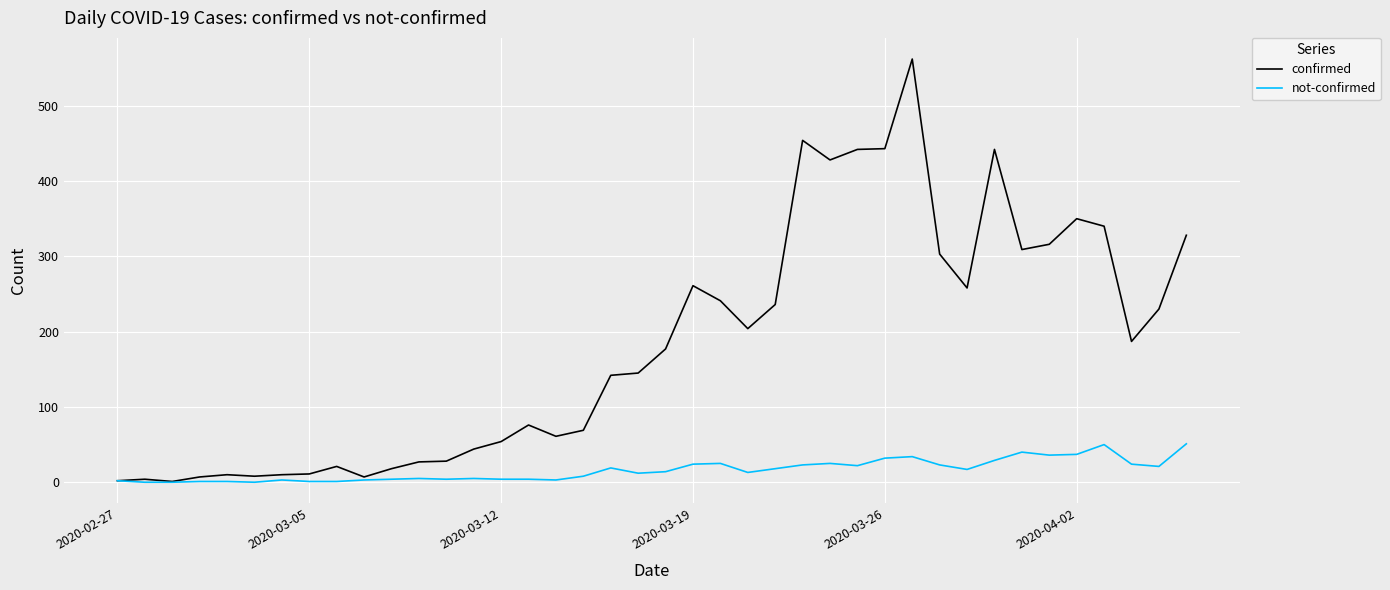

Does the chart have visible grid lines?

Yes